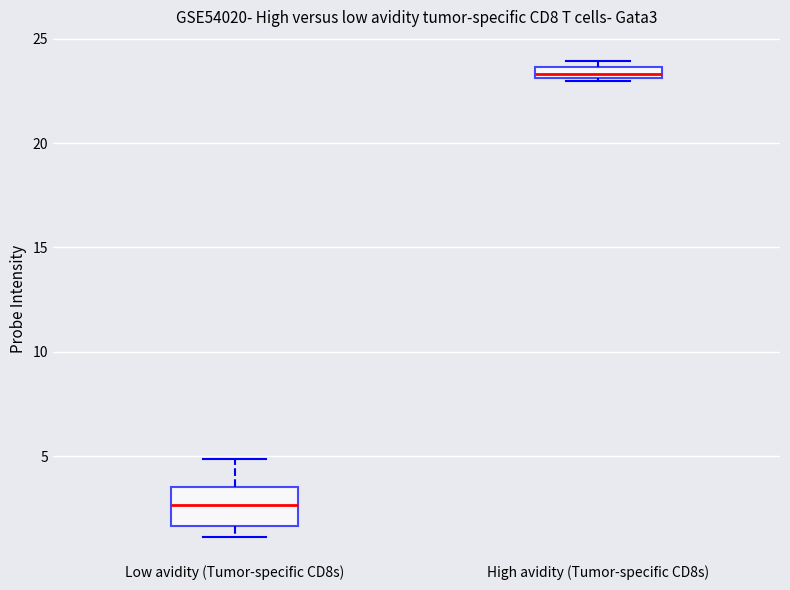

Which box is the tallest, from its lower edge to its upper edge?

Low avidity (Tumor-specific CD8s)